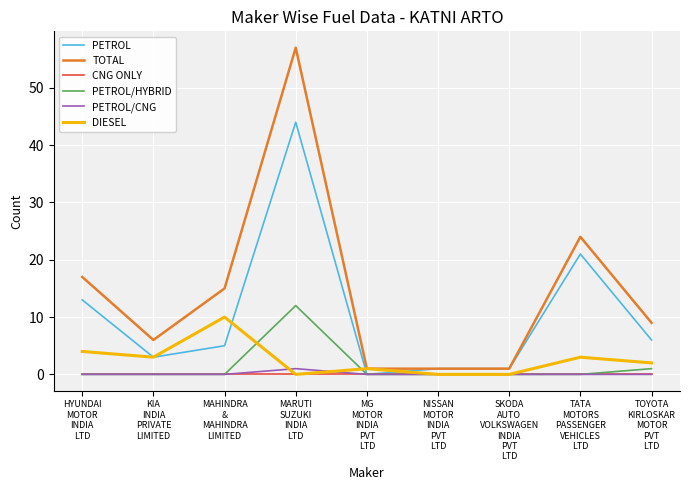

What is the sum of the PETROL values at HYUNDAI
MOTOR
INDIA
LTD and MAHINDRA
&
MAHINDRA
LIMITED?

18